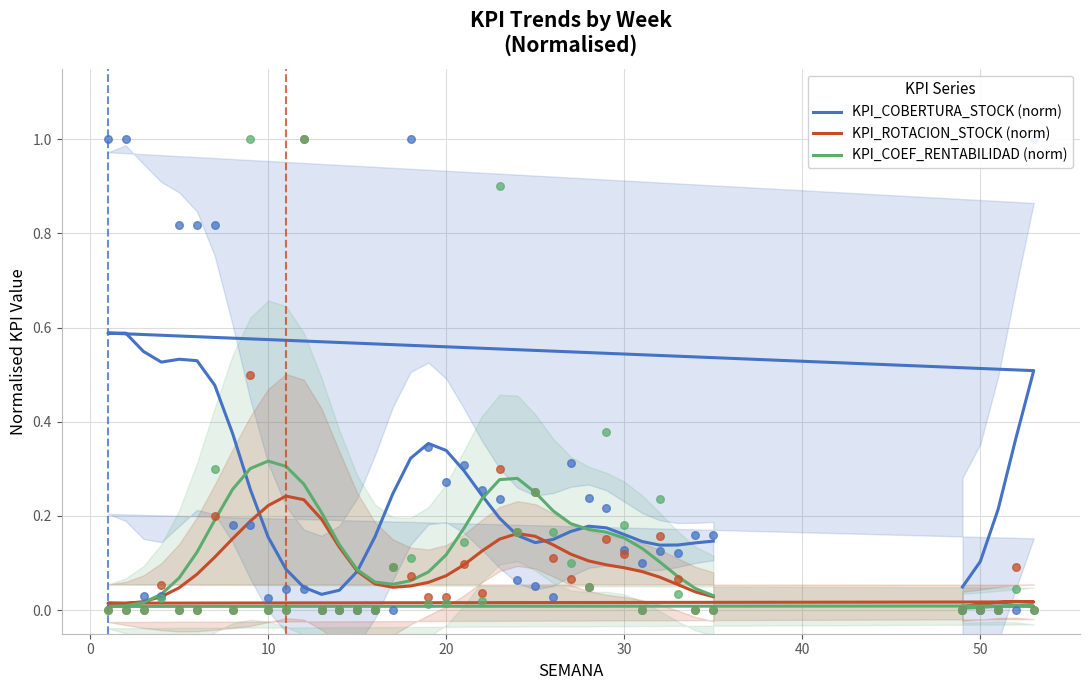

What are all the series names shown in the legend?

KPI_COBERTURA_STOCK (norm), KPI_ROTACION_STOCK (norm), KPI_COEF_RENTABILIDAD (norm)